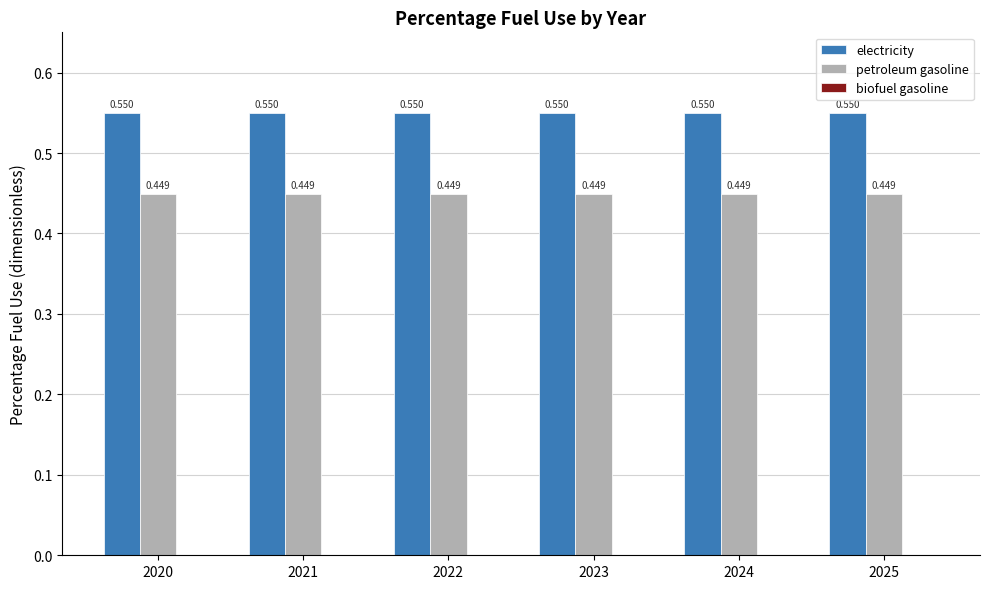

How many categories are shown in the chart?

6